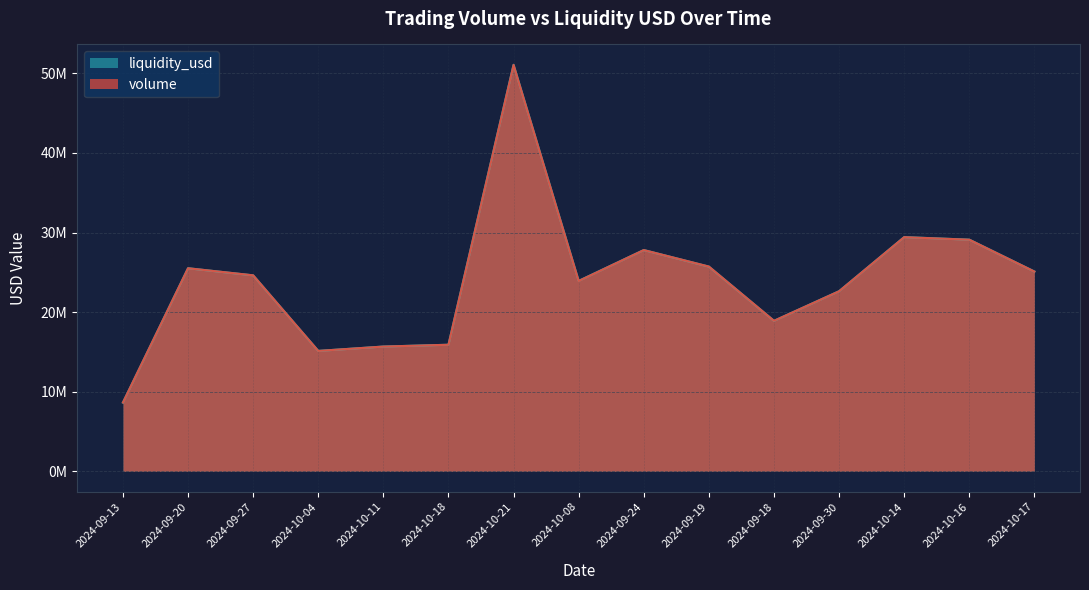

What is the label of the 11th point from the left?

2024-09-18